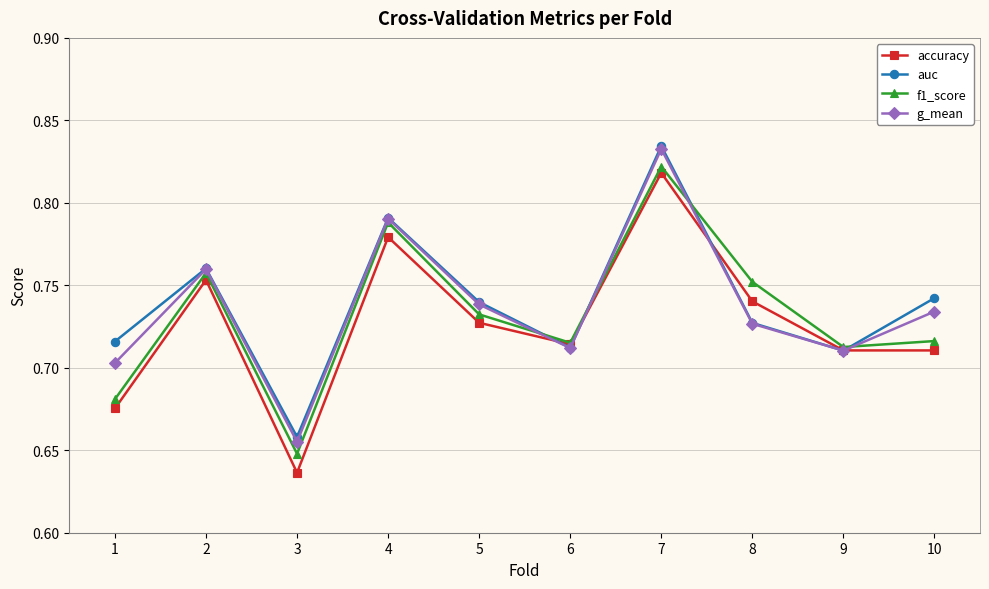

In f1_score, how many points are higher than both neighbors (excluding endpoints)?

3